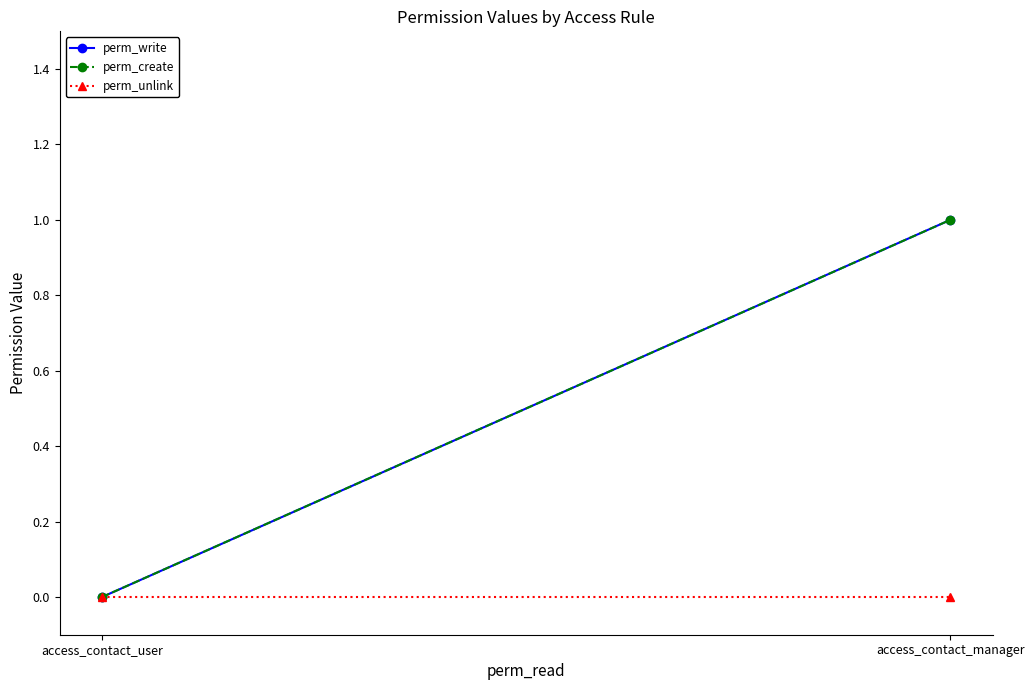

Which series has the largest total across all categories?

perm_write